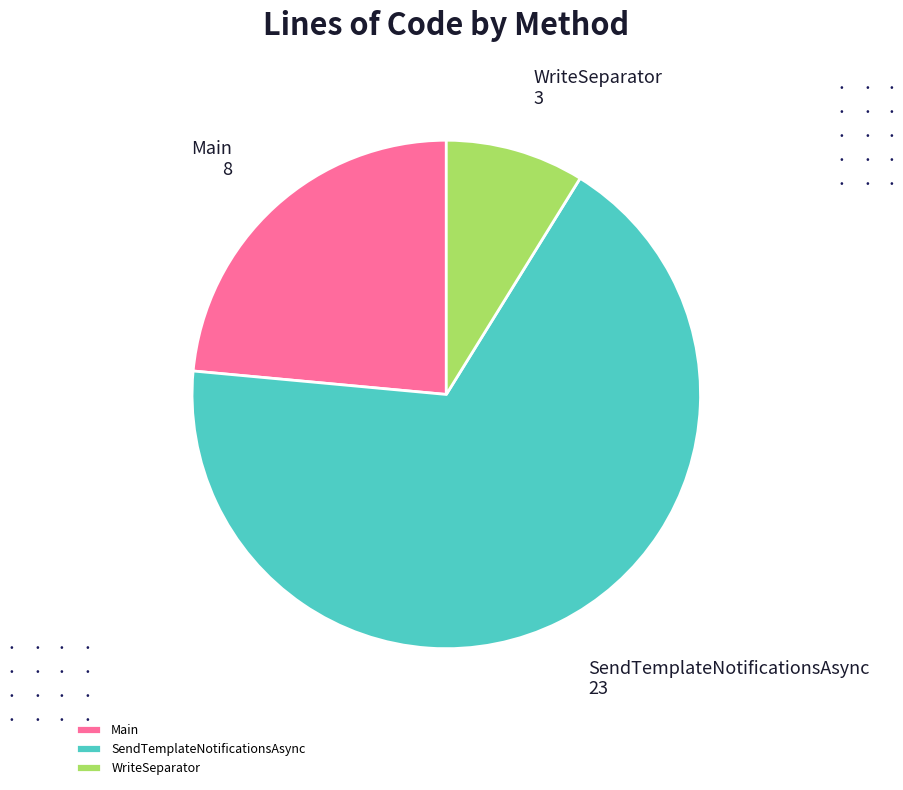

True or false: WriteSeparator accounts for 1% of the total.

False